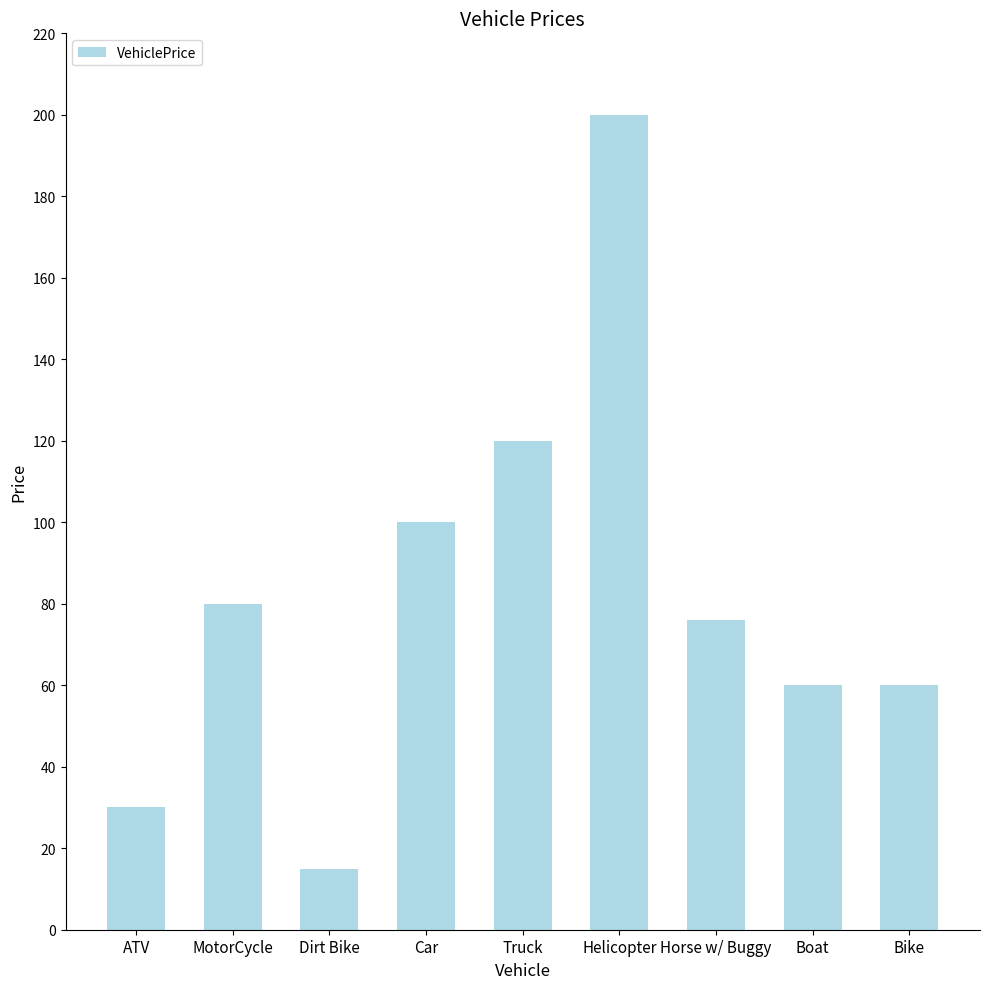

What is the average value?

82